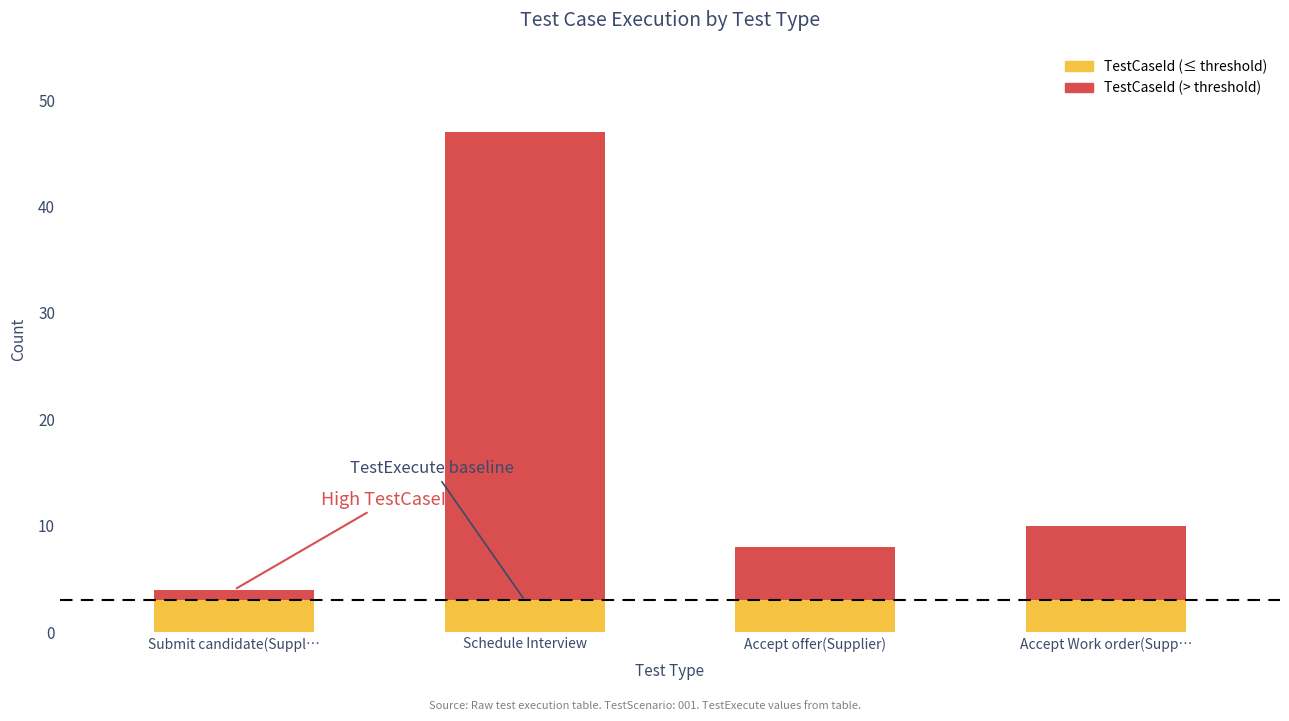

Reading left to right, transcribe all the data shown in this chart.

TestCaseId: 4	47	8	10
TestExecute: 3	3	3	3